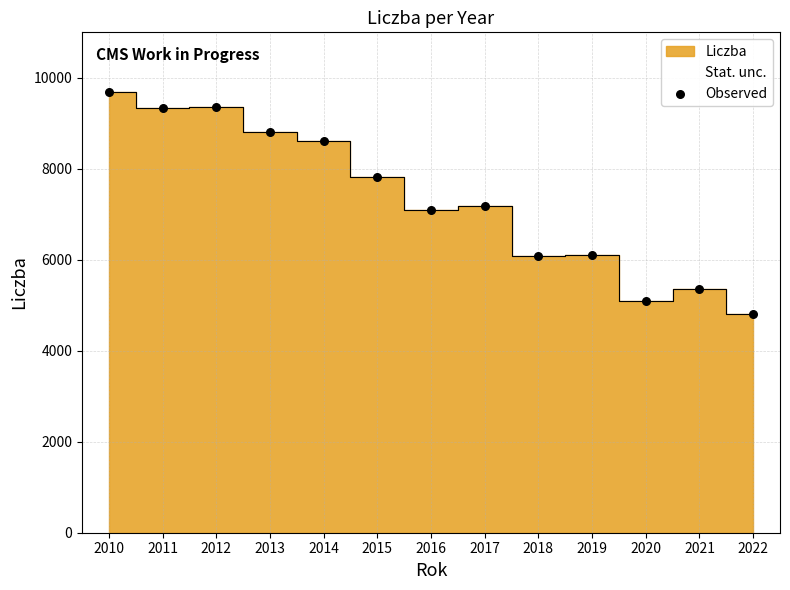

What is the range of X values (max minus min)?

12